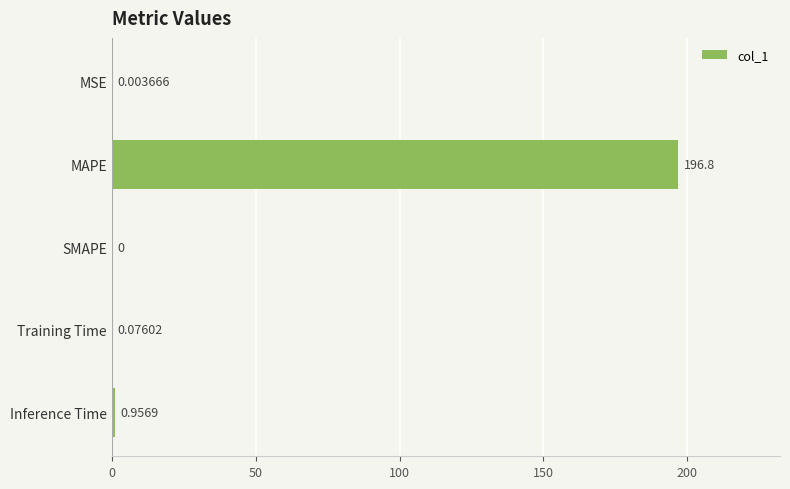

Which category has the highest value across all series?

MAPE